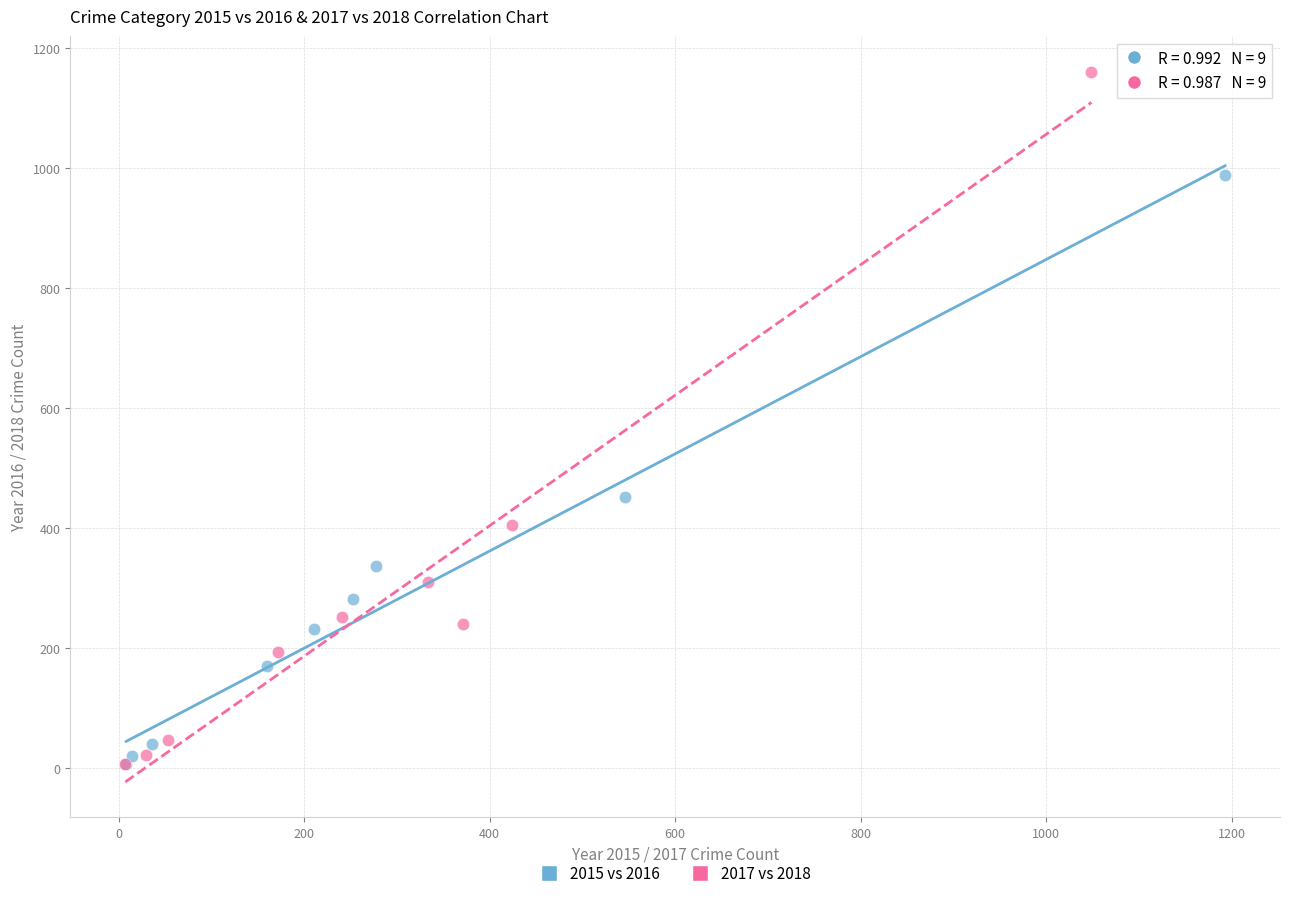

Which series has the widest spread of Y values?

2017 vs 2018